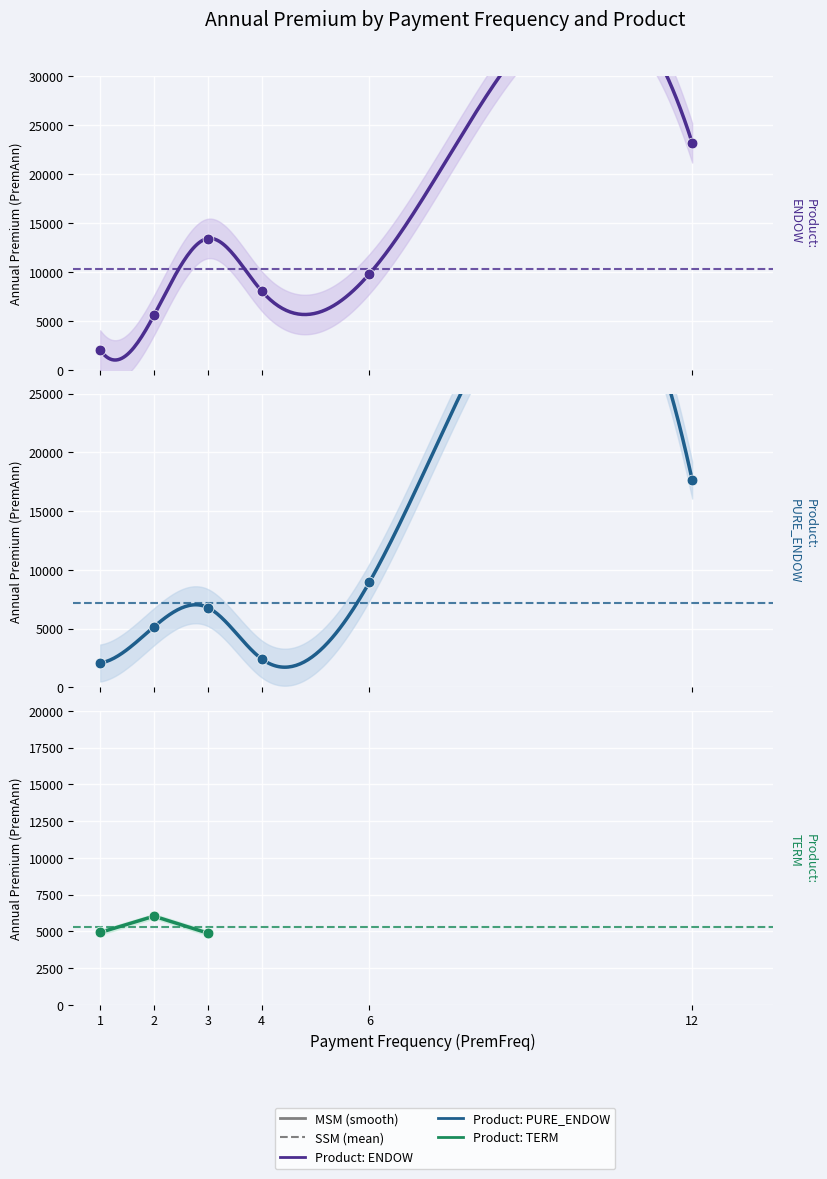

What is the total value across all series at 12?

40850.0